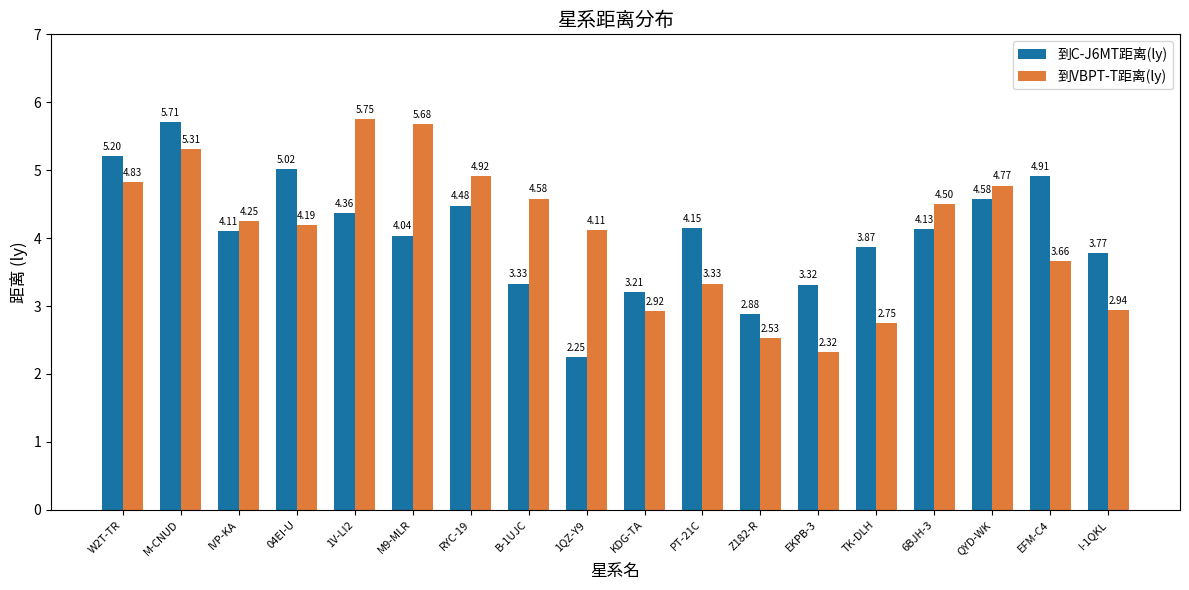

Which series has the largest range (max minus min)?

到C-J6MT距离(ly)